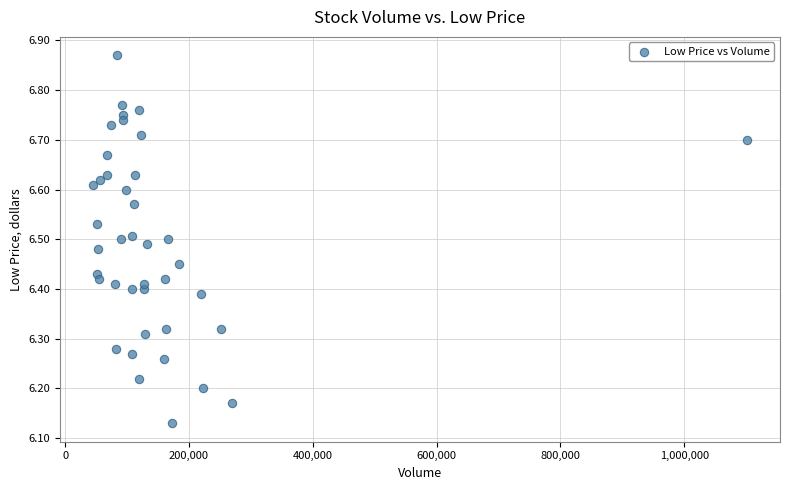

What is the range of Y values (max minus min)?

0.7